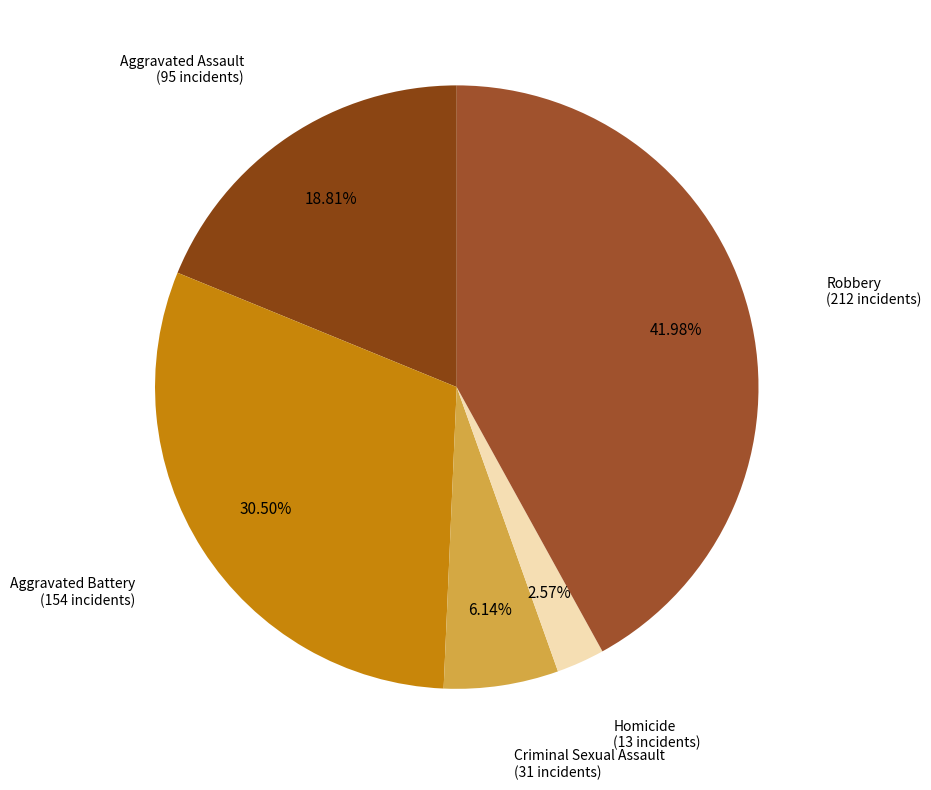

To the nearest percent, what is the average slice percentage?

20%